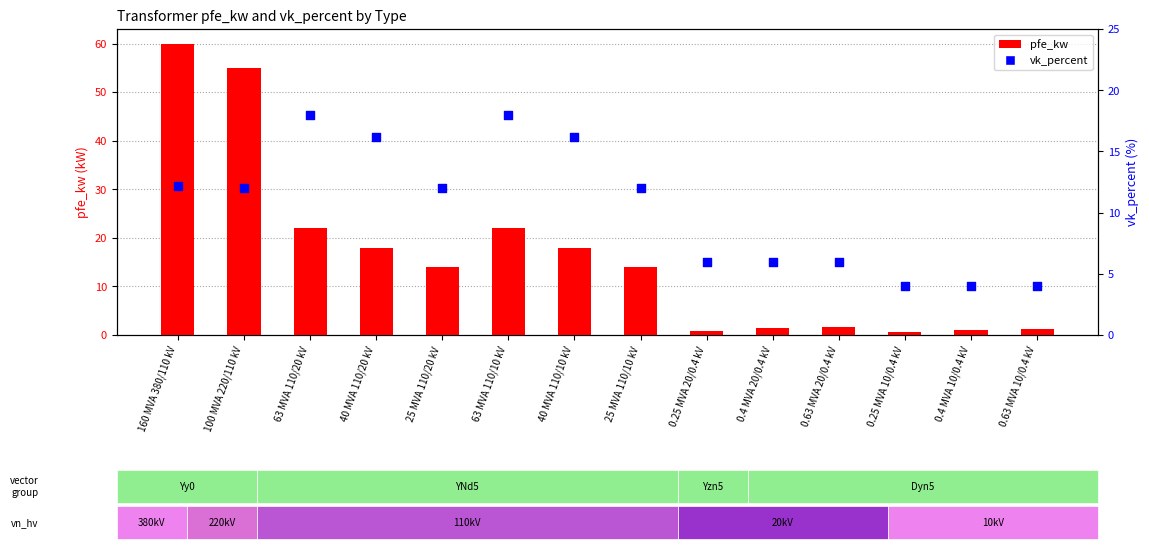

At how many categories does at least one series exceed 20?

4